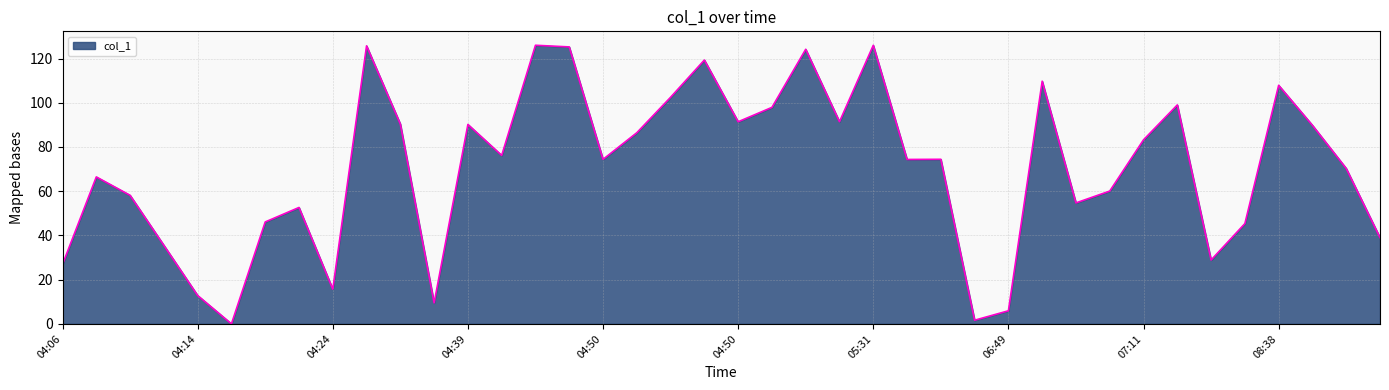

How many lines are shown in the chart?

1